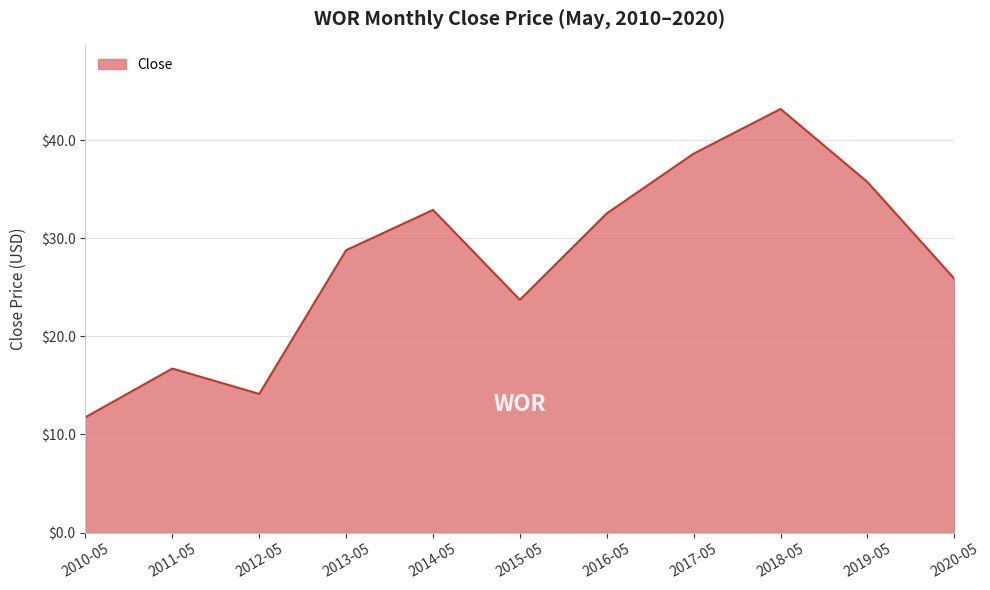

At which category does the data reach its first local valley?

2012-05